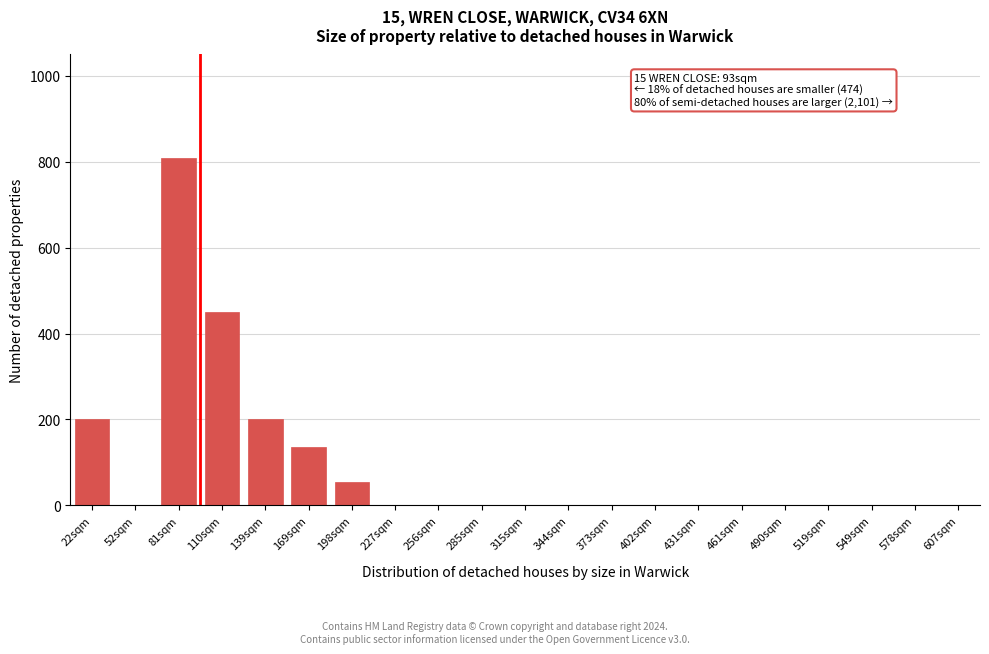

Reading left to right, what are all the values shown in this chart?

22sqm=200	52sqm=0	81sqm=810	110sqm=450	139sqm=200	169sqm=135	198sqm=55	227sqm=0	256sqm=0	285sqm=0	315sqm=0	344sqm=0	373sqm=0	402sqm=0	431sqm=0	461sqm=0	490sqm=0	519sqm=0	549sqm=0	578sqm=0	607sqm=0